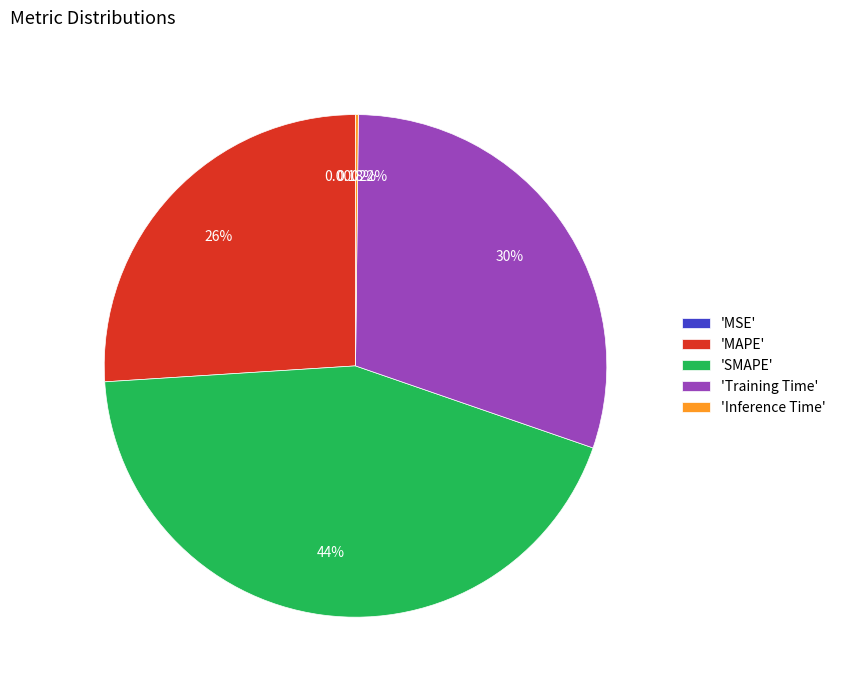

Which slice is the largest?

'SMAPE'